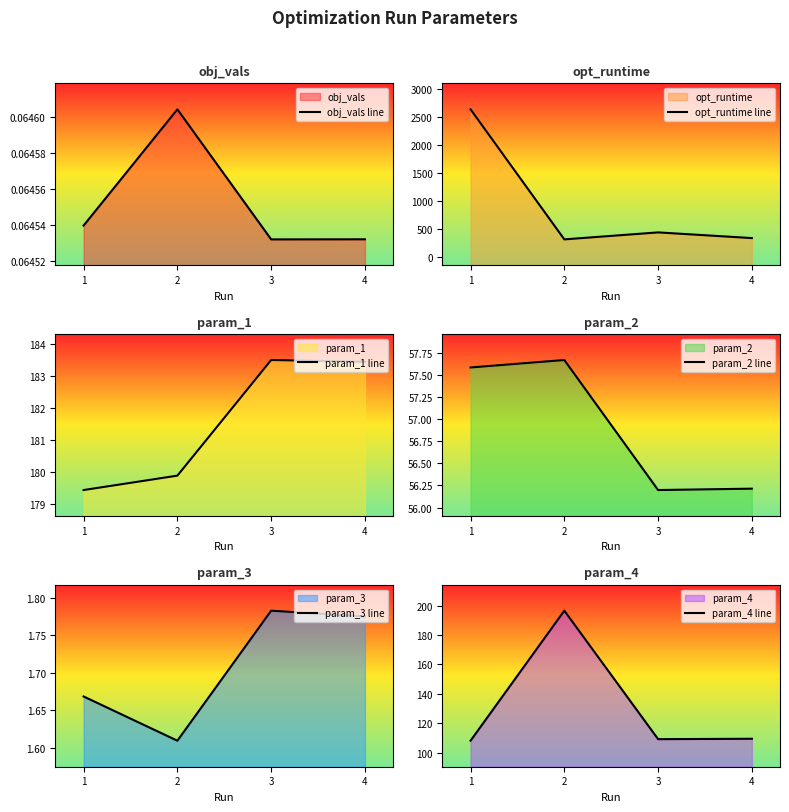

In param_1 line, how many points are higher than both neighbors (excluding endpoints)?

1